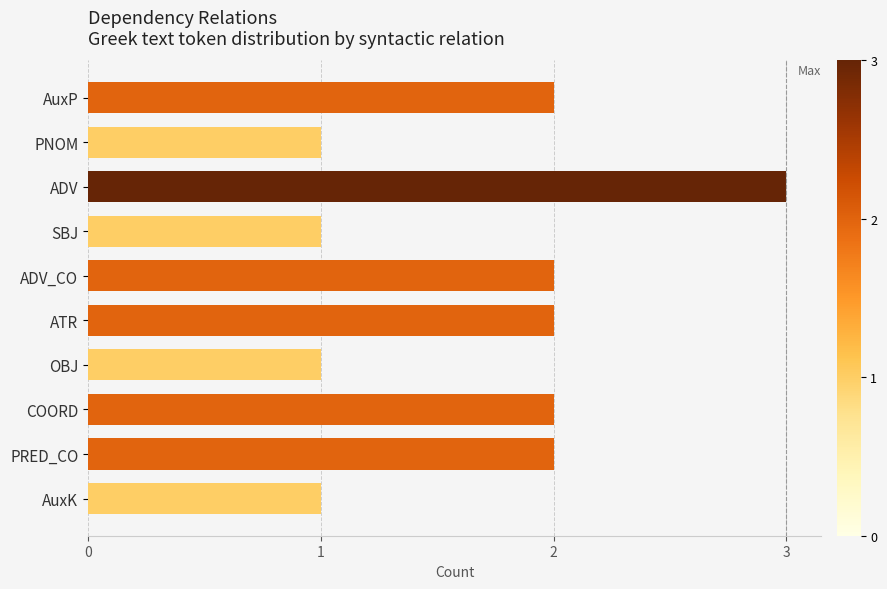

What is the sum of all values?

17